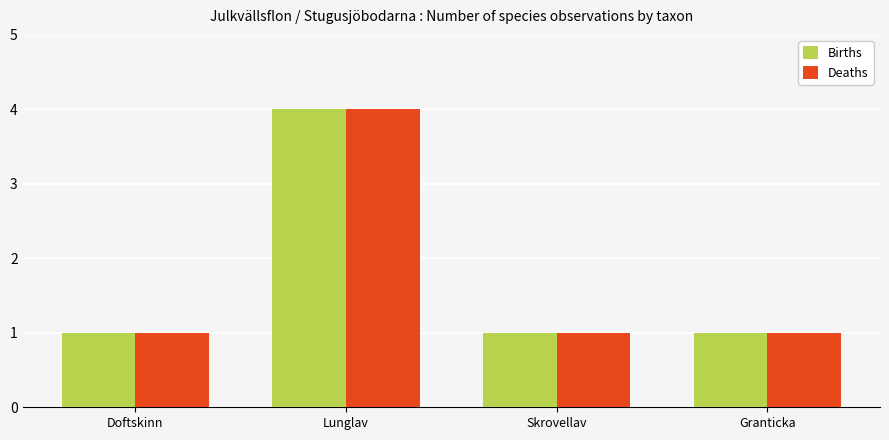

What is the sum of all Deaths values?

7